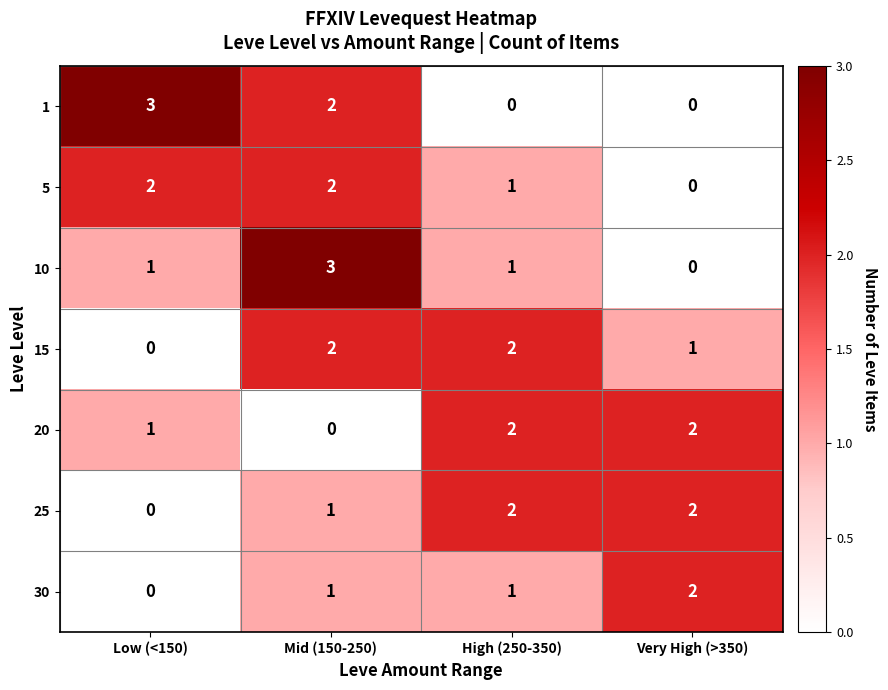

At how many categories does at least one series exceed 1?

4